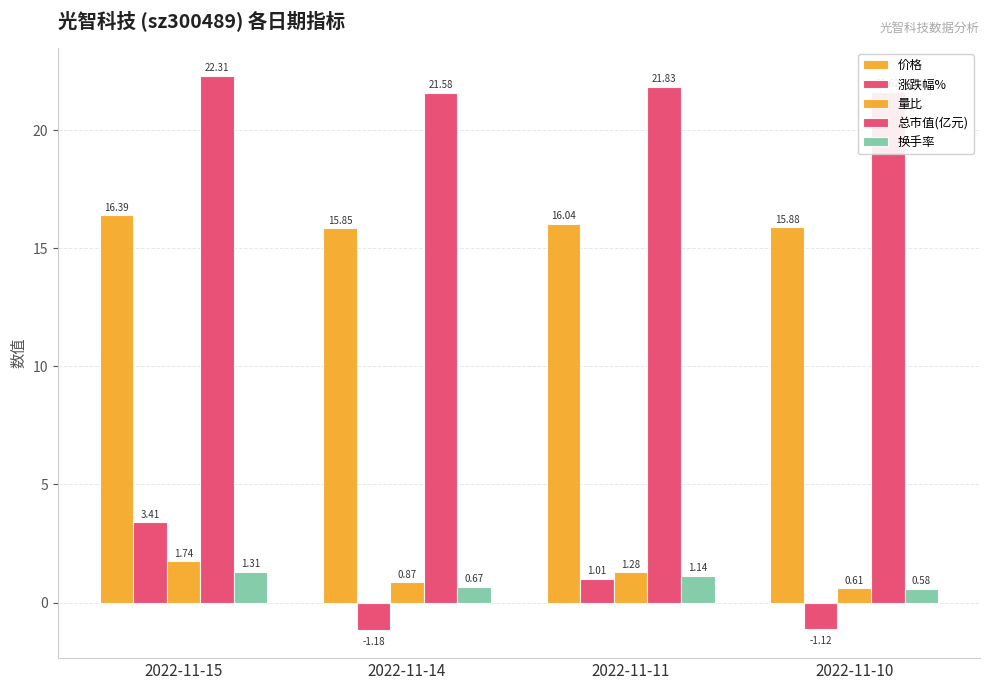

How many data points does each series have?

4